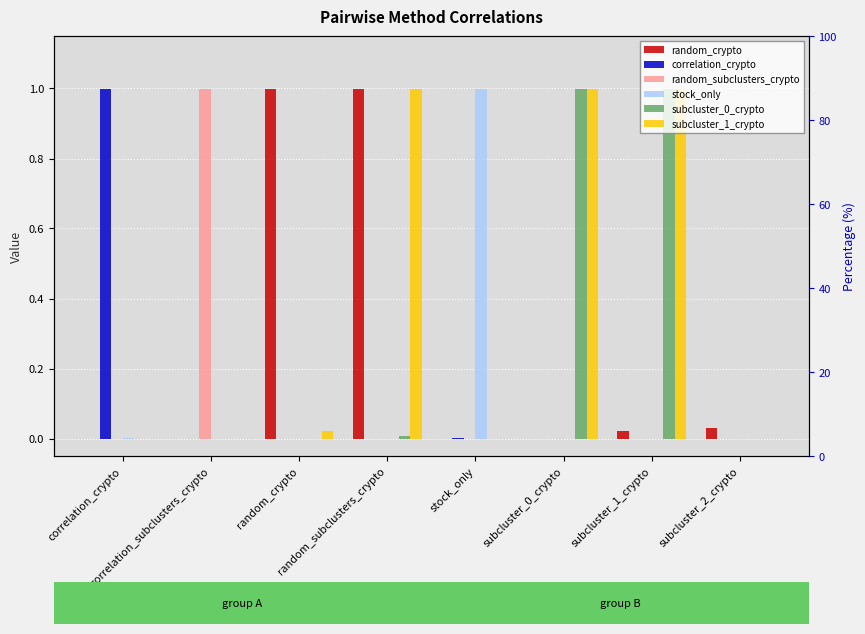

True or false: random_crypto has a value of 1.0 at random_crypto.

True